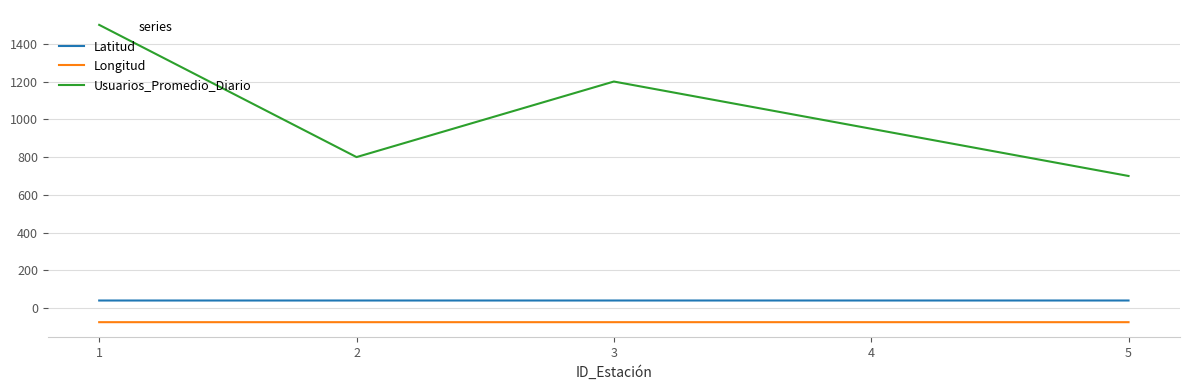

True or false: Latitud and Usuarios_Promedio_Diario cross at least once.

False